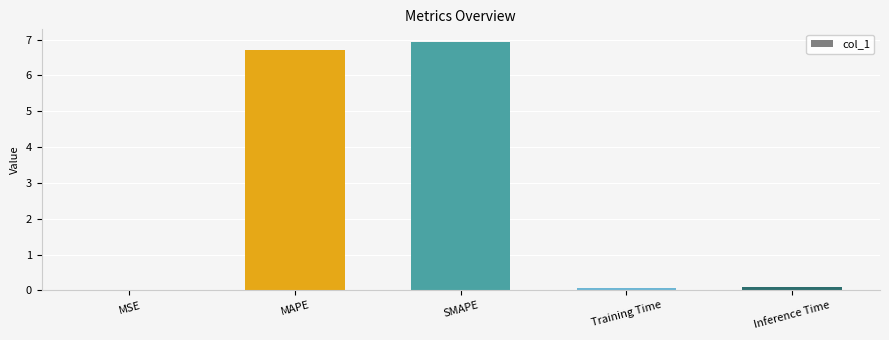

What is the sum of all values?

13.8